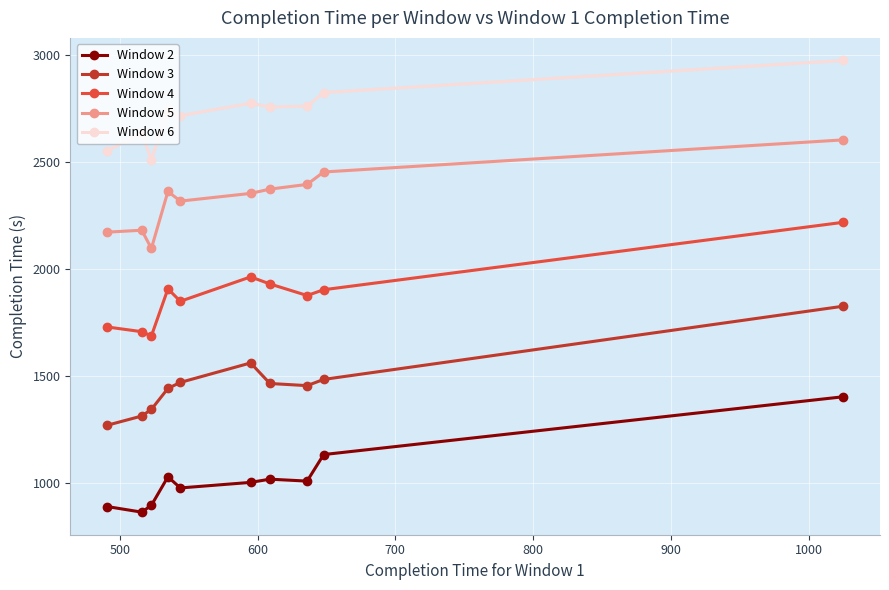

True or false: Window 6 and Window 3 intersect in this chart.

False